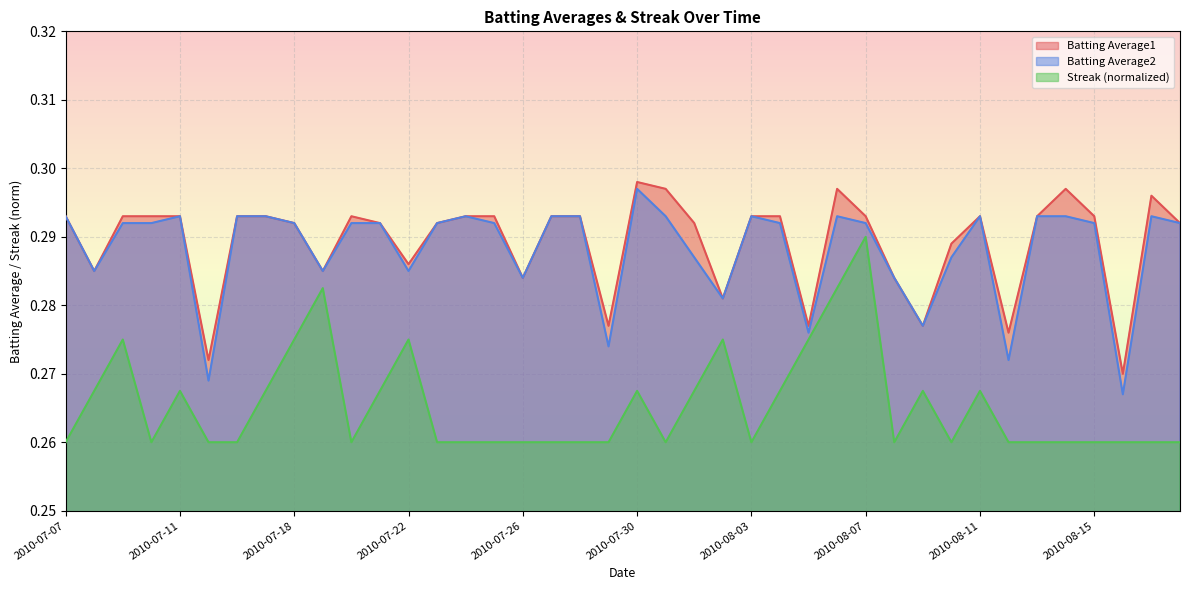

What is the minimum value for Batting Average1?

0.3